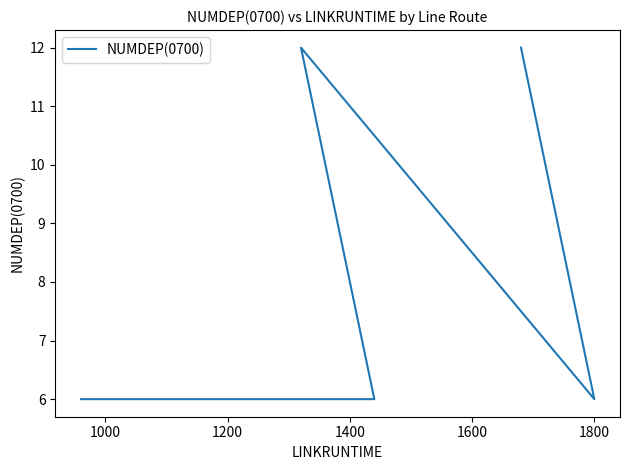

What is the difference between the maximum and second lowest values?

6